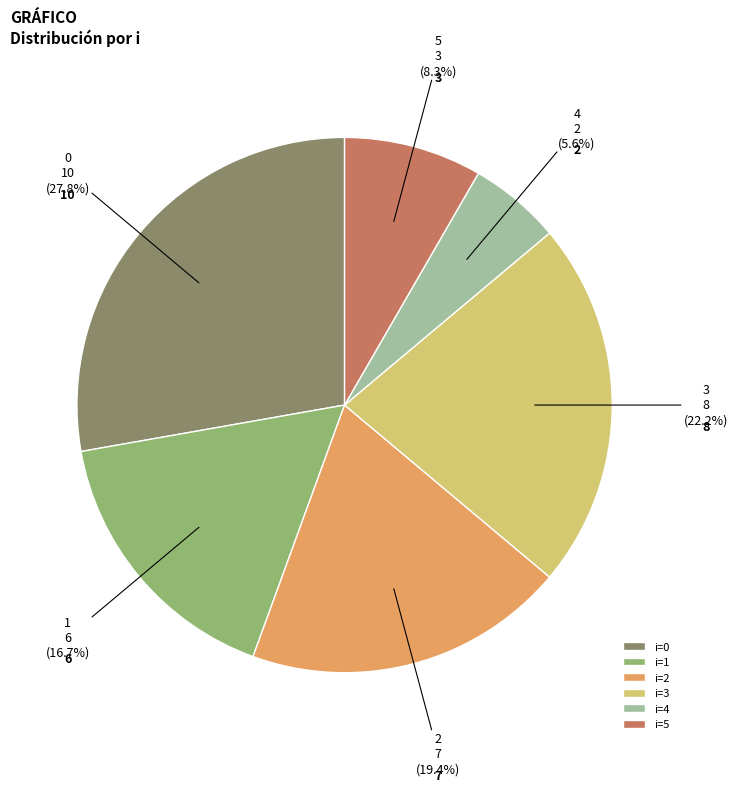

Rank the categories by value from highest to lowest.

i=0, i=3, i=2, i=1, i=5, i=4